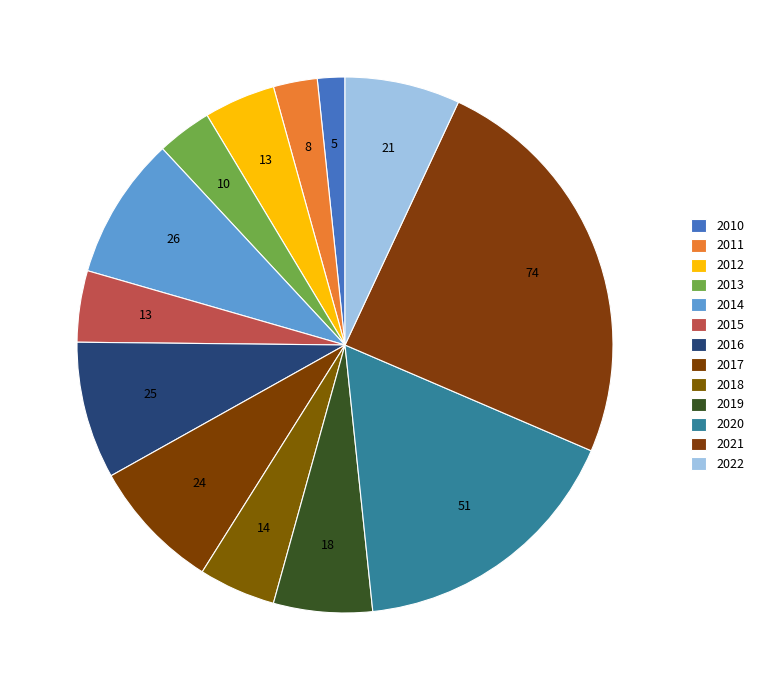

How many segments does this pie chart have?

13